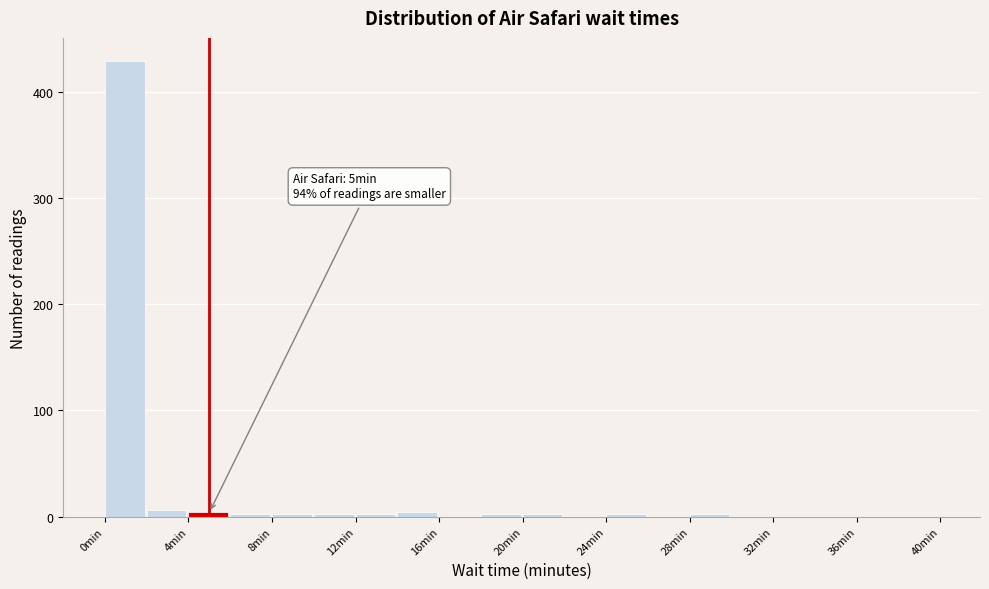

Over which range of the x-axis is the bar tallest?

0 to 2